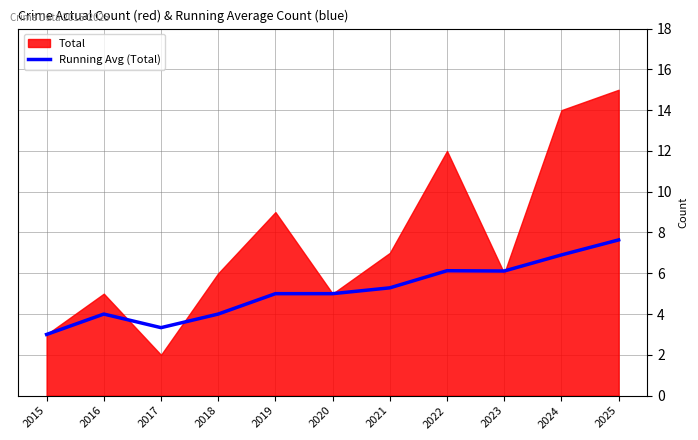

True or false: Running Avg (Total) has a value of 2.8 at 2016.

False